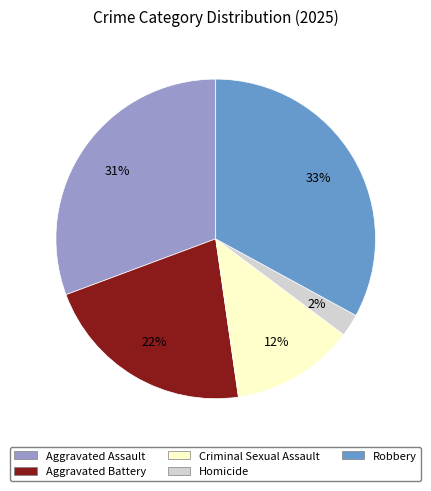

Do Criminal Sexual Assault and Homicide together represent more than half of the pie?

No